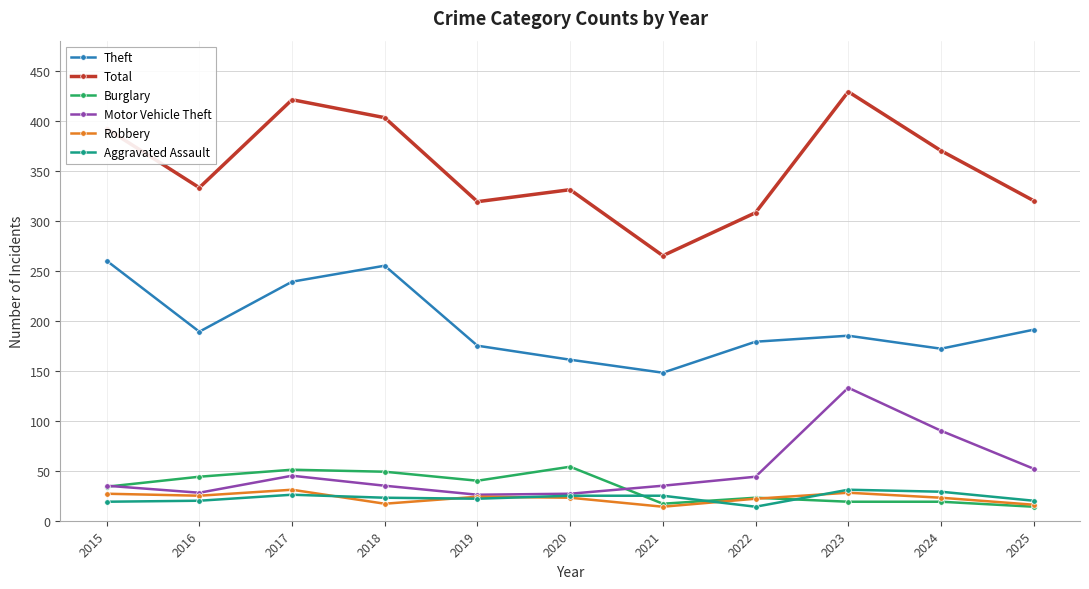

At which category does Burglary reach its first local valley?

2019